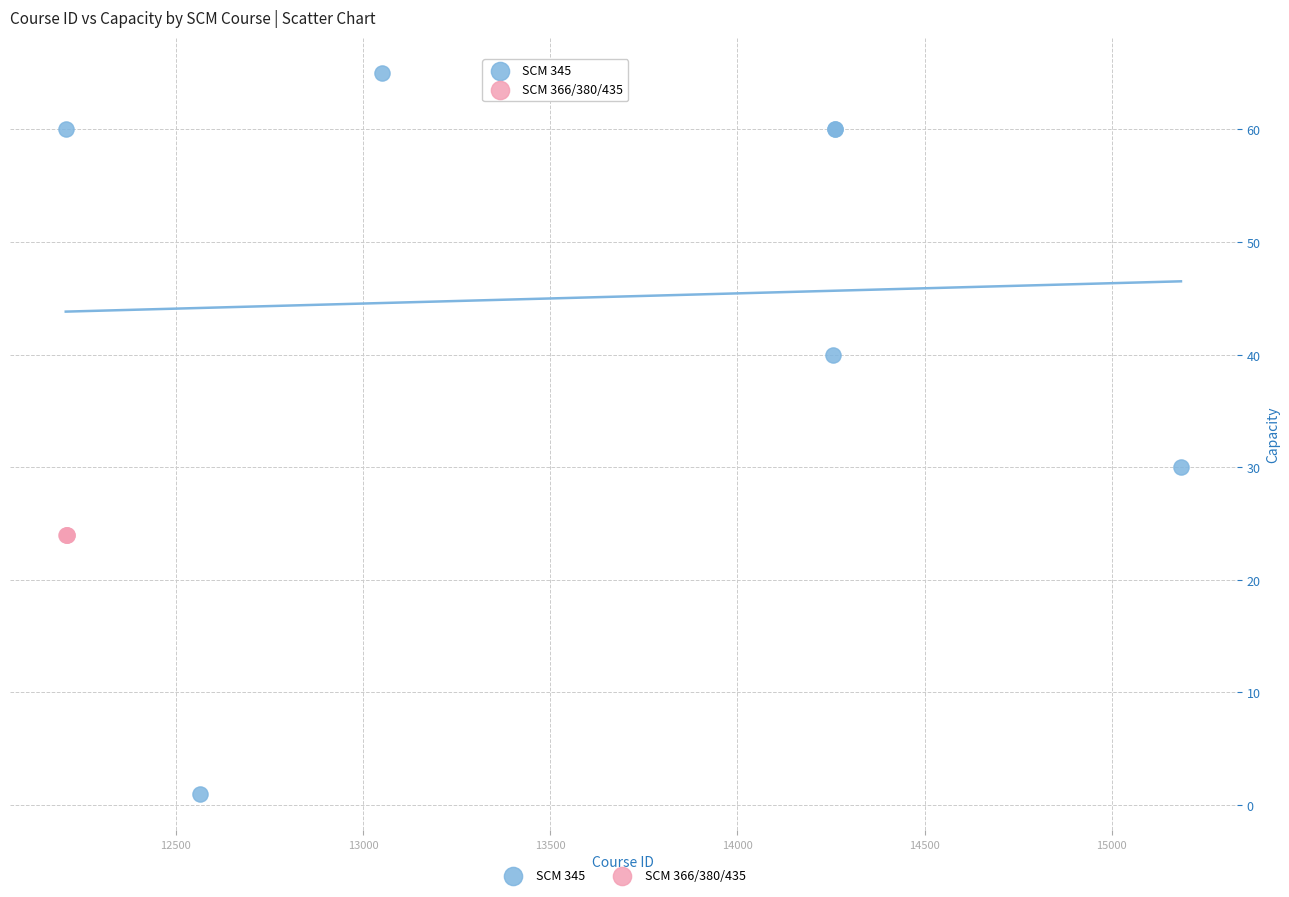

Which series reaches the minimum Y coordinate?

SCM 345